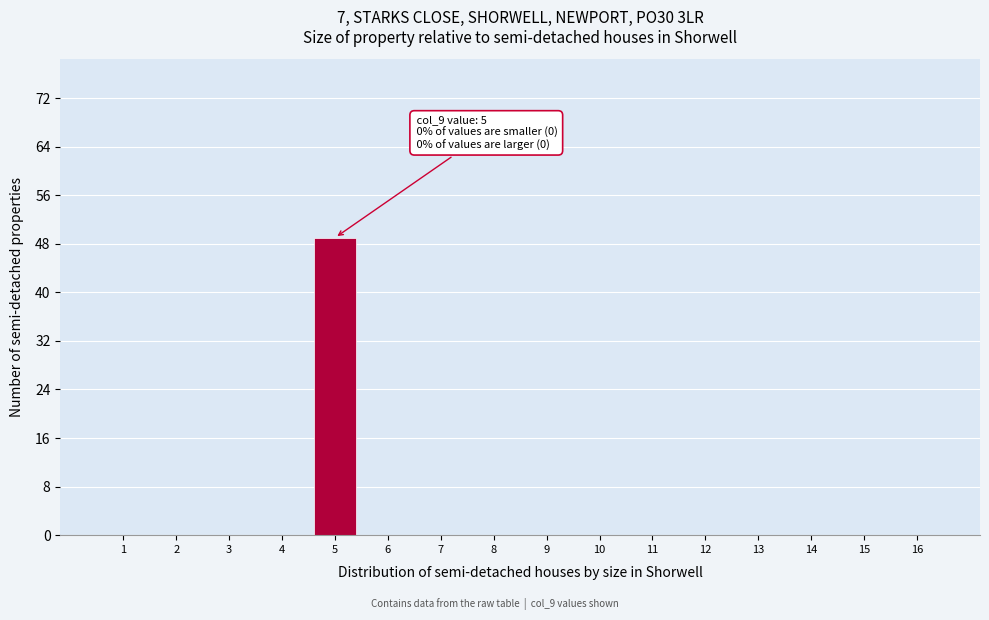

Reading right to left, list all the values displayed in this chart.

16=0	15=0	14=0	13=0	12=0	11=0	10=0	9=0	8=0	7=0	6=0	5=49	4=0	3=0	2=0	1=0